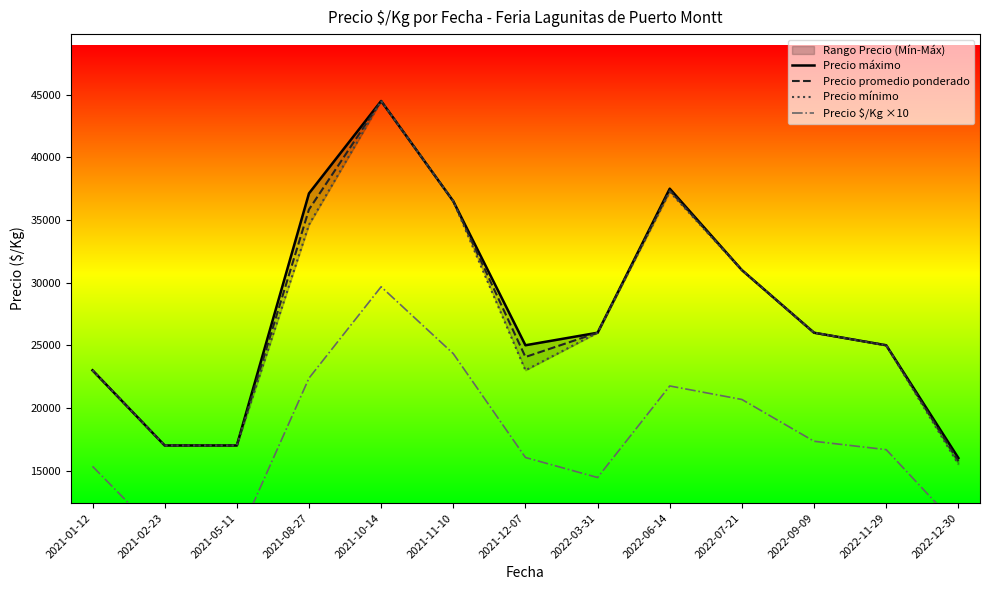

Reading left to right, transcribe all the data shown in this chart.

Precio máximo: 2021-01-12=23000.0	2021-02-23=17000.0	2021-05-11=17000.0	2021-08-27=37125.0	2021-10-14=44500.0	2021-11-10=36500.0	2021-12-07=25000.0	2022-03-31=26000.0	2022-06-14=37500.0	2022-07-21=31000.0	2022-09-09=26000.0	2022-11-29=25000.0	2022-12-30=16000.0
Precio promedio ponderado: 2021-01-12=23000.0	2021-02-23=17000.0	2021-05-11=17000.0	2021-08-27=35841.6	2021-10-14=44500.0	2021-11-10=36500.0	2021-12-07=24063.5	2022-03-31=26000.0	2022-06-14=37375.0	2022-07-21=31000.0	2022-09-09=26000.0	2022-11-29=25000.0	2022-12-30=15750.0
Precio mínimo: 2021-01-12=23000.0	2021-02-23=17000.0	2021-05-11=17000.0	2021-08-27=34625.0	2021-10-14=44500.0	2021-11-10=36500.0	2021-12-07=23000.0	2022-03-31=26000.0	2022-06-14=37250.0	2022-07-21=31000.0	2022-09-09=26000.0	2022-11-29=25000.0	2022-12-30=15500.0
Precio $/Kg ×10: 2021-01-12=15332.5	2021-02-23=9457.5	2021-05-11=9440.0	2021-08-27=22373.8	2021-10-14=29670.0	2021-11-10=24330.0	2021-12-07=16040.0	2022-03-31=14440.0	2022-06-14=21750.0	2022-07-21=20670.0	2022-09-09=17335.0	2022-11-29=16666.7	2022-12-30=10500.0